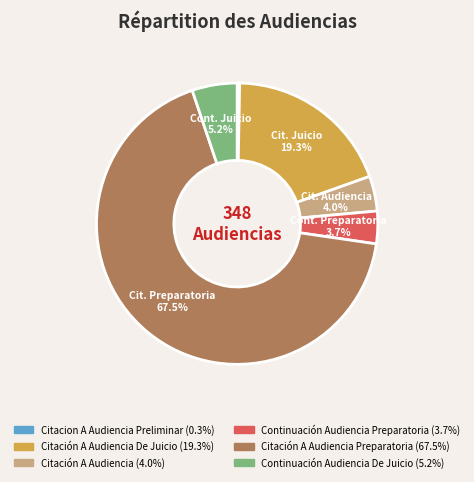

Is there any slice that represents more than half of the pie?

Yes